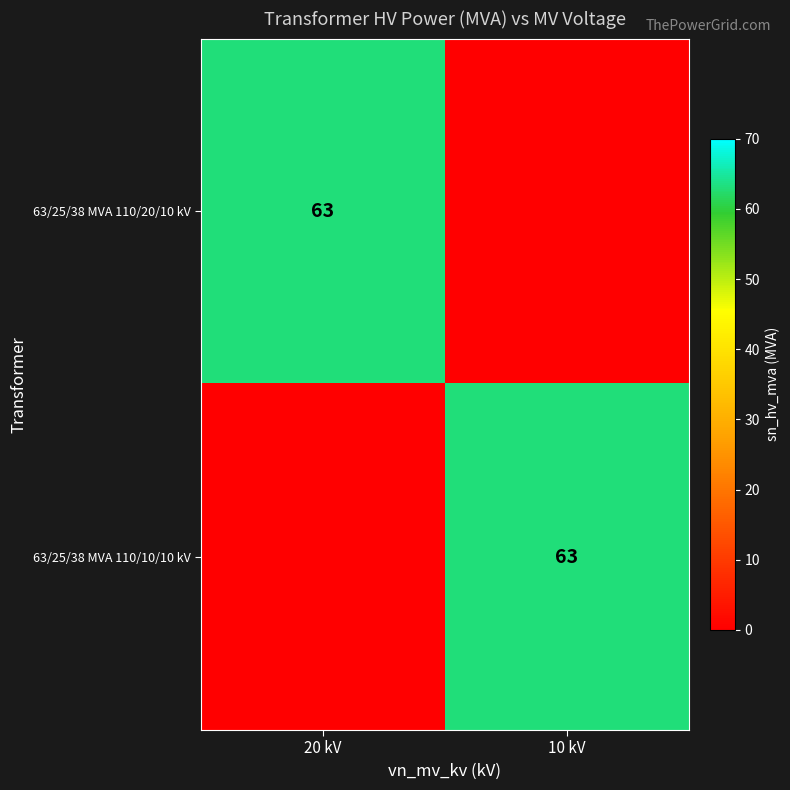

The 63/25/38 MVA 110/20/10 kV series shows 63 at 20 kV. True or false?

True